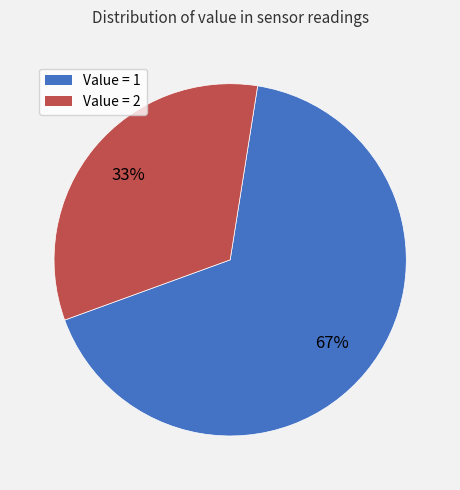

Is there any slice that represents more than half of the pie?

Yes